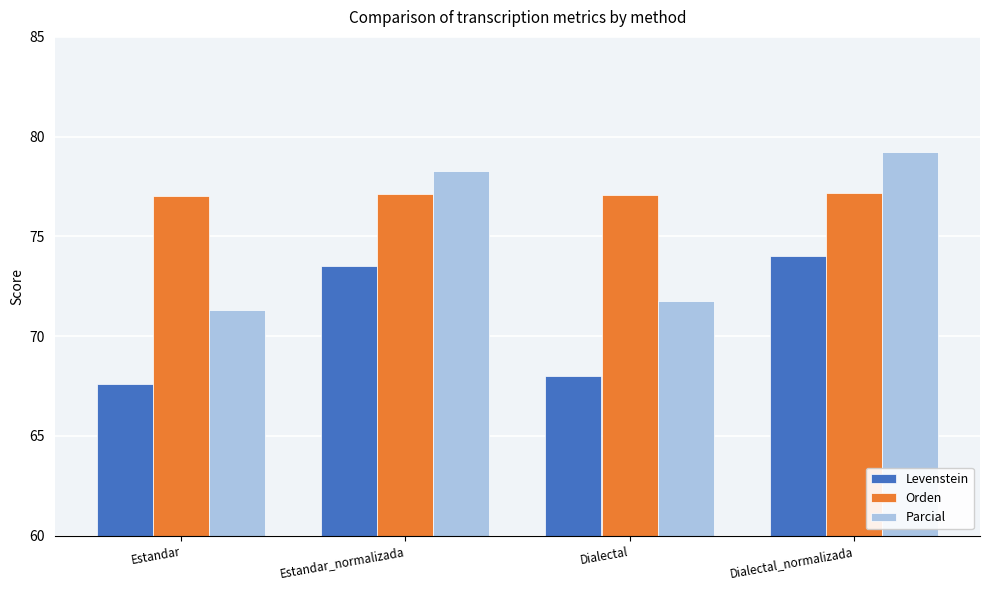

At which category does the chart reach its peak across all series?

Dialectal_normalizada